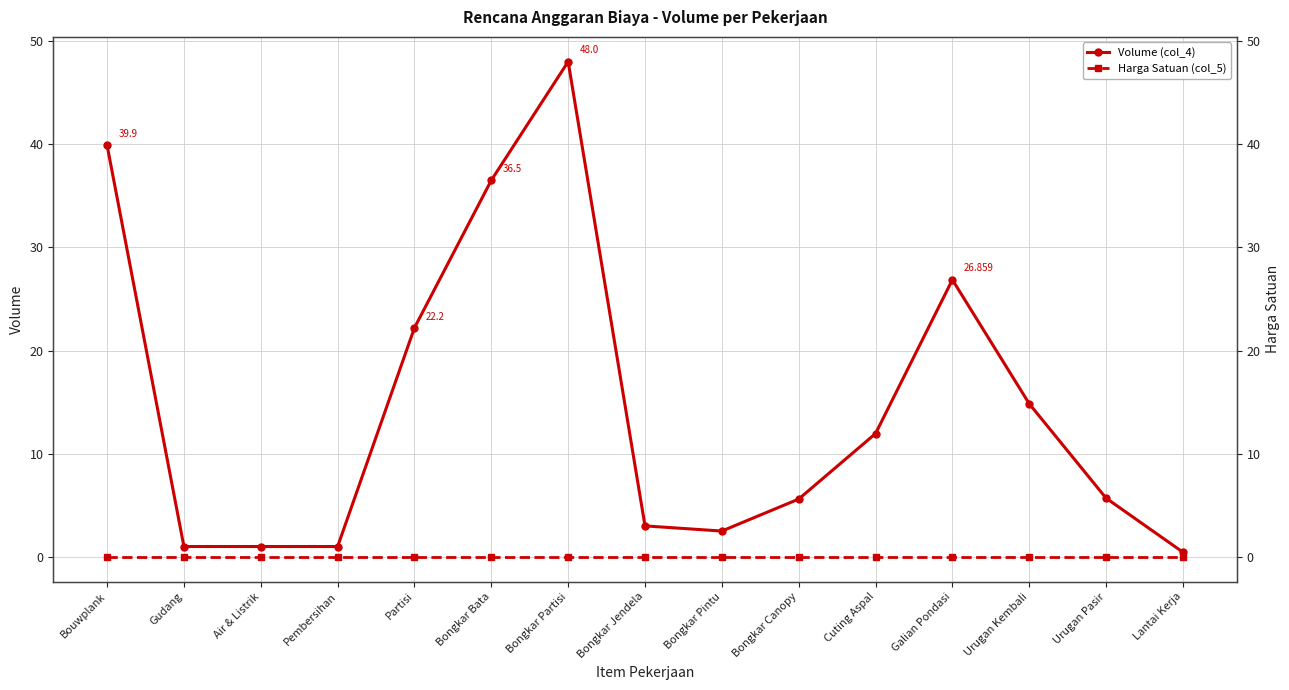

True or false: Harga Satuan (col_5) and Volume (col_4) intersect in this chart.

False